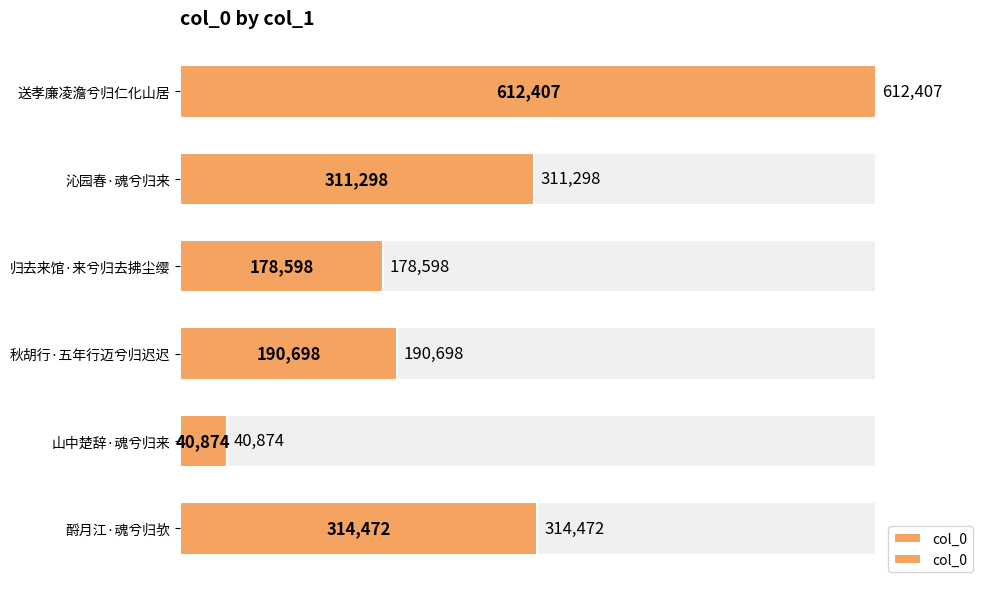

What is the value of the 2nd bar from the left?

311298